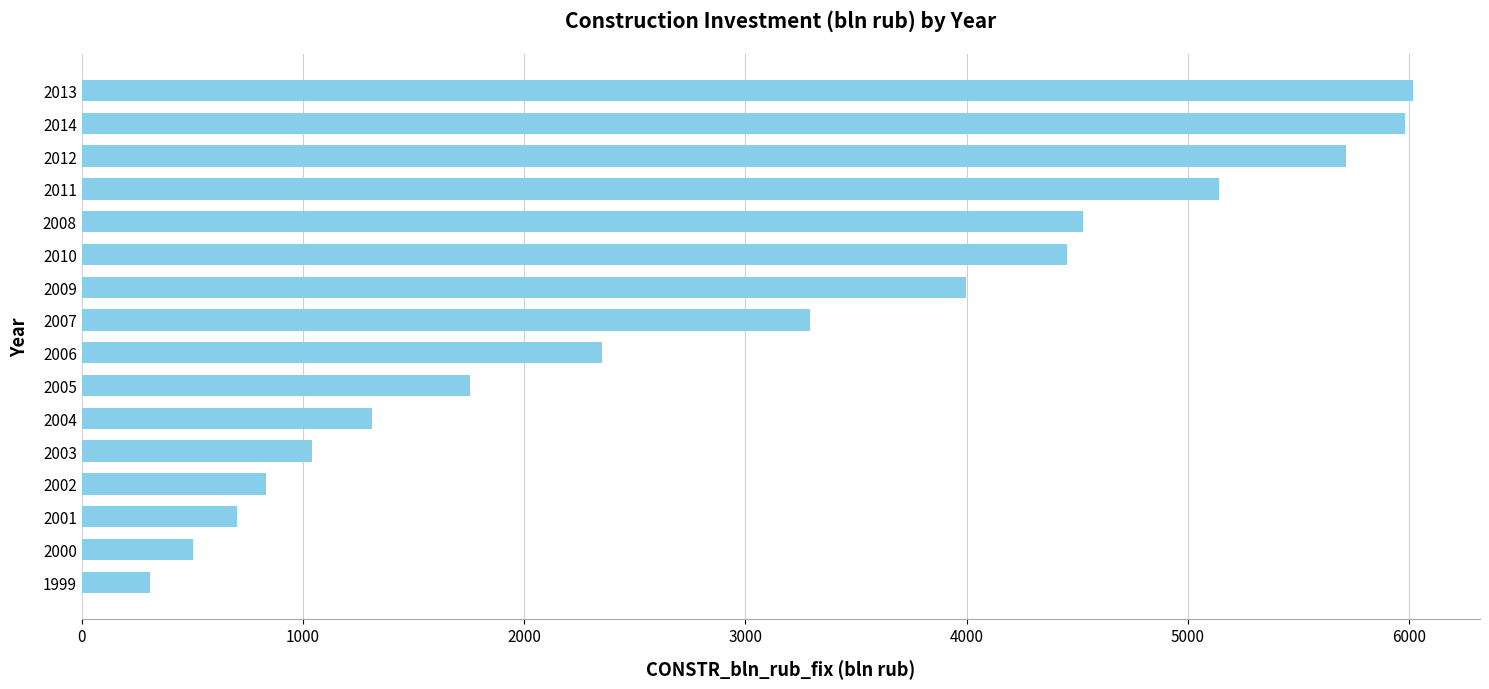

Reading bottom to top, what are all the values shown in this chart?

1999=307.8	2000=503.8	2001=703.8	2002=831.0	2003=1042.7	2004=1313.6	2005=1754.4	2006=2350.8	2007=3293.3	2009=3998.3	2010=4454.1	2008=4528.1	2011=5140.3	2012=5714.1	2014=5981.7	2013=6019.5